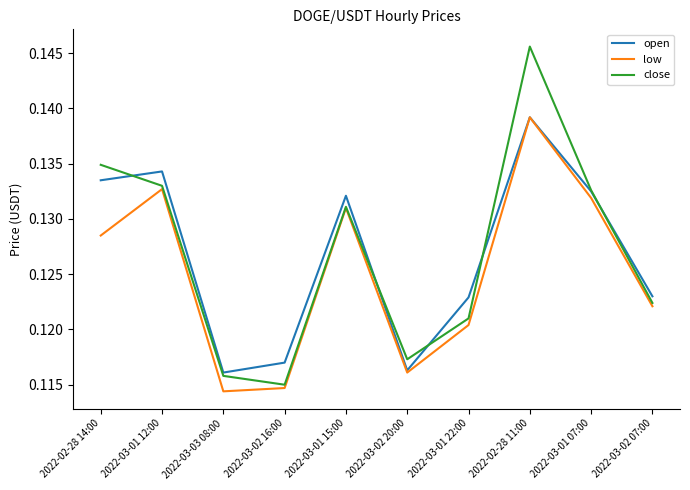

At which label does open reach its peak?

2022-02-28 11:00